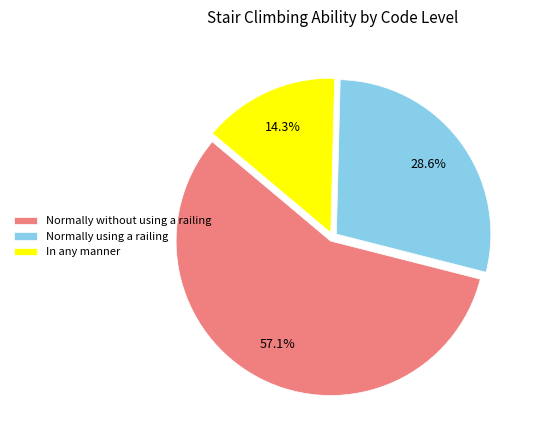

Which slice is the smallest?

In any manner